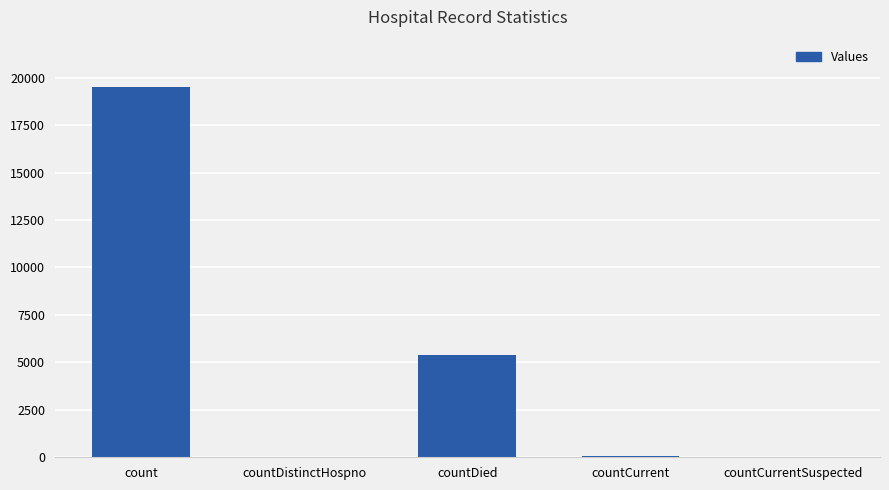

What is the ratio of the value at countDied to the value at count?

0.3